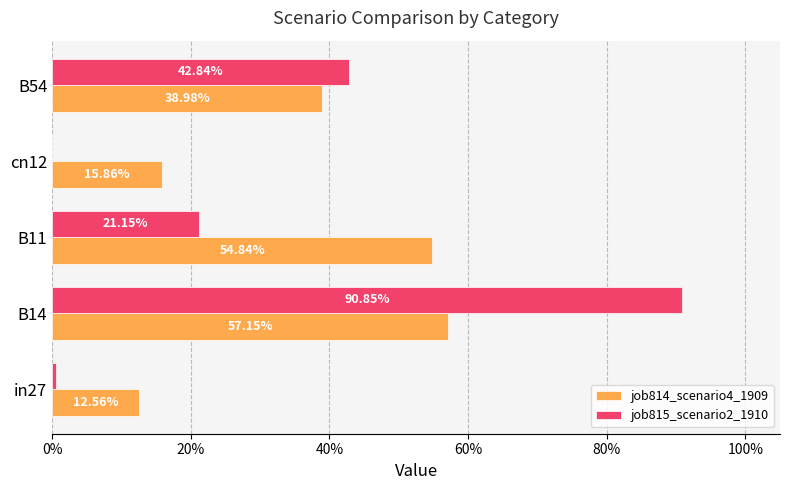

Rank the series by their average value, from highest to lowest.

job814_scenario4_1909, job815_scenario2_1910